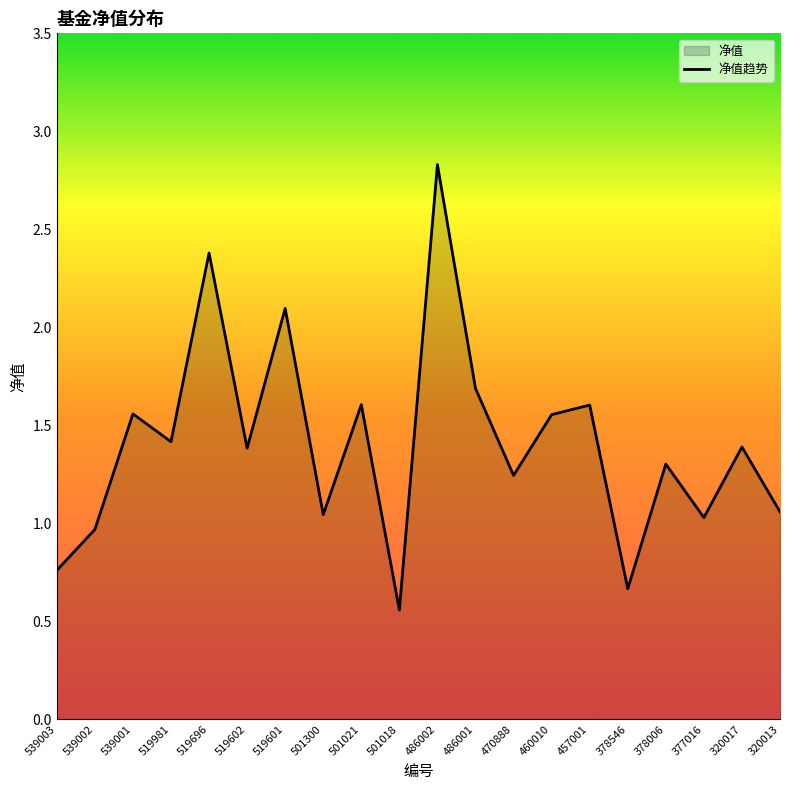

Rank the categories by value from highest to lowest.

486002, 519696, 519601, 486001, 501021, 457001, 539001, 460010, 519981, 320017, 519602, 378006, 470888, 320013, 501300, 377016, 539002, 539003, 378546, 501018